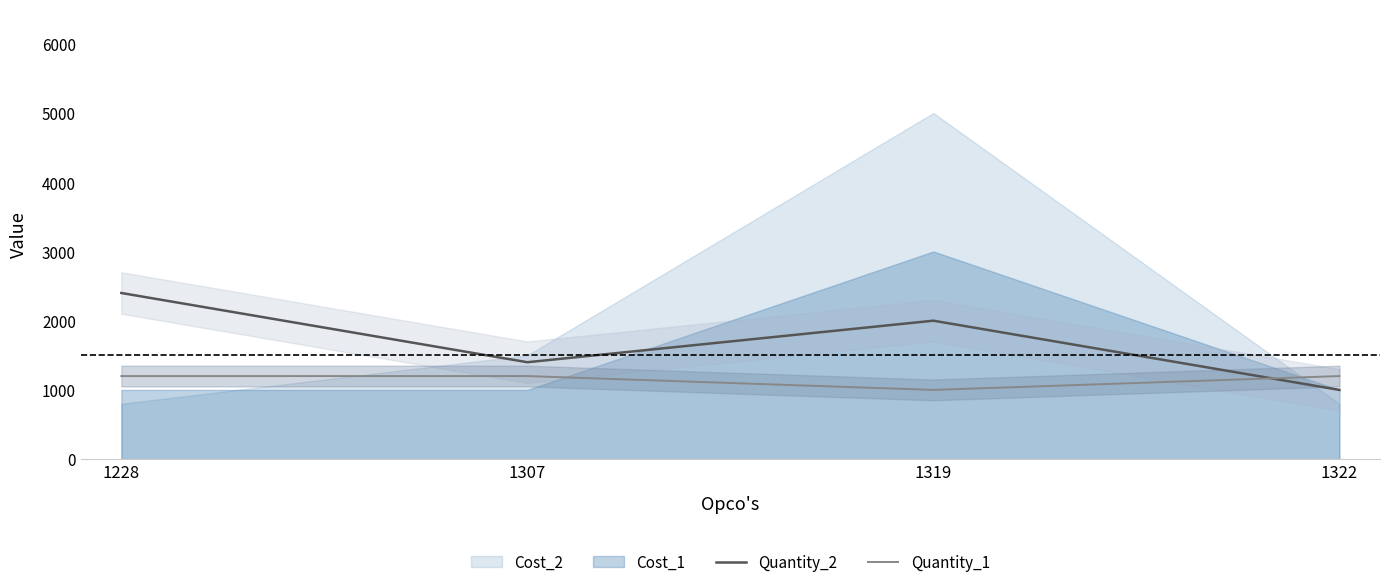

Count the Quantity_2 values in the range 1400 to 2400.

3